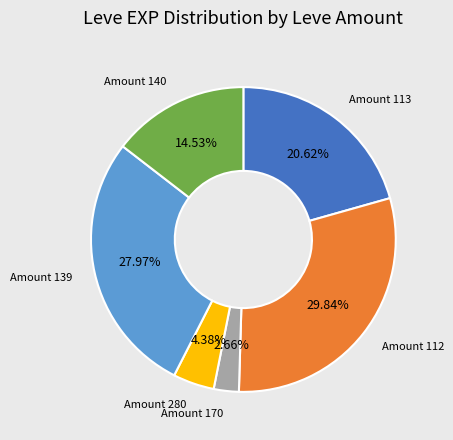

Is the sum of Amount 139 and Amount 280 greater than half?

No